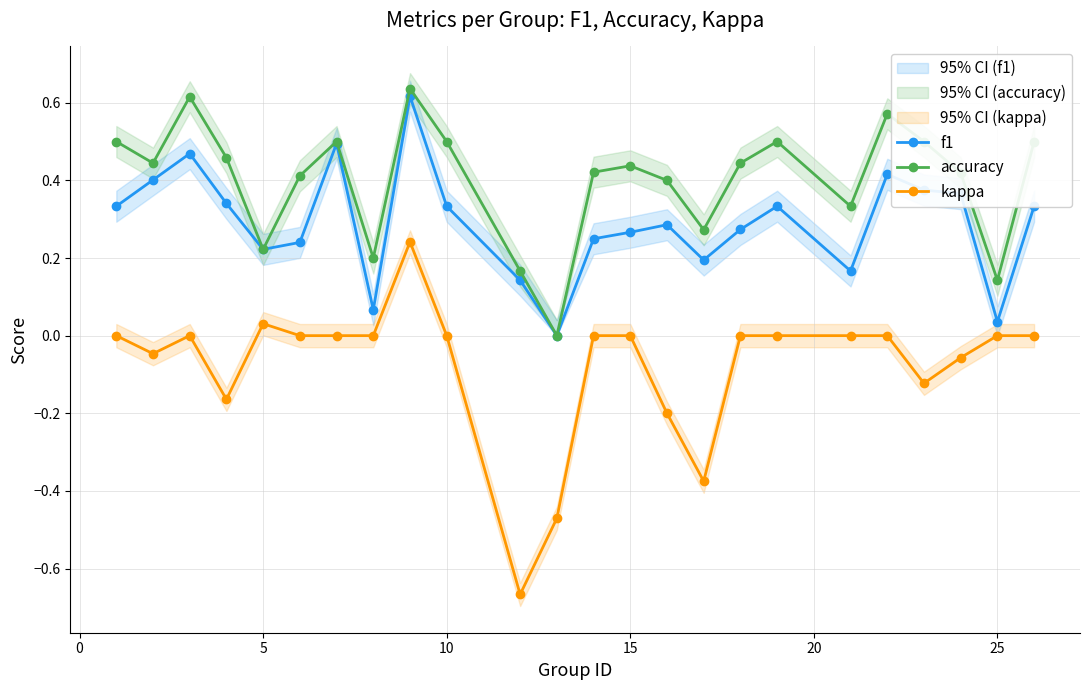

True or false: kappa and f1 cross at least once.

False